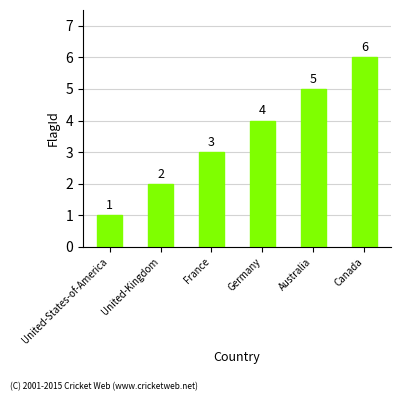

Count the number of data series in this chart.

1